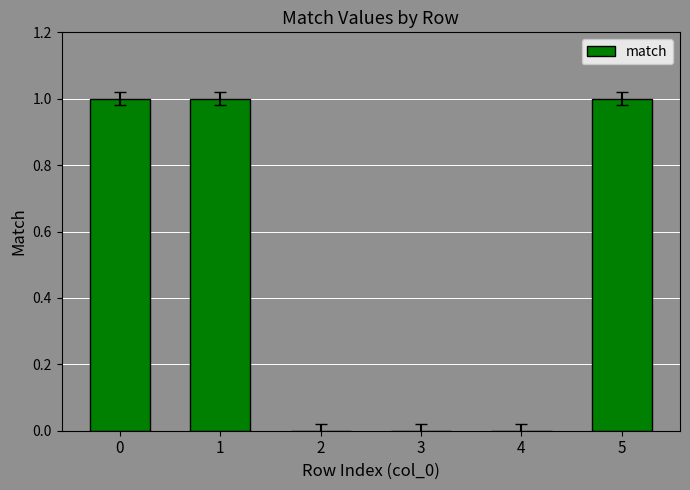

Approximately how many times larger is the value at 1 compared to 0?

1.0